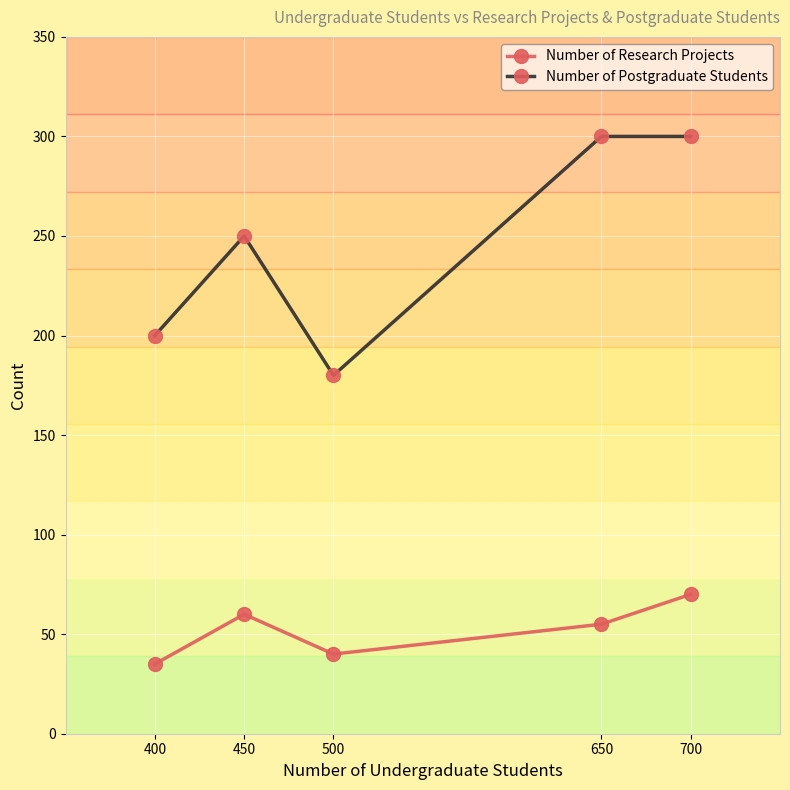

What is the difference between the maximum and minimum values in the Number of Research Projects series?

35